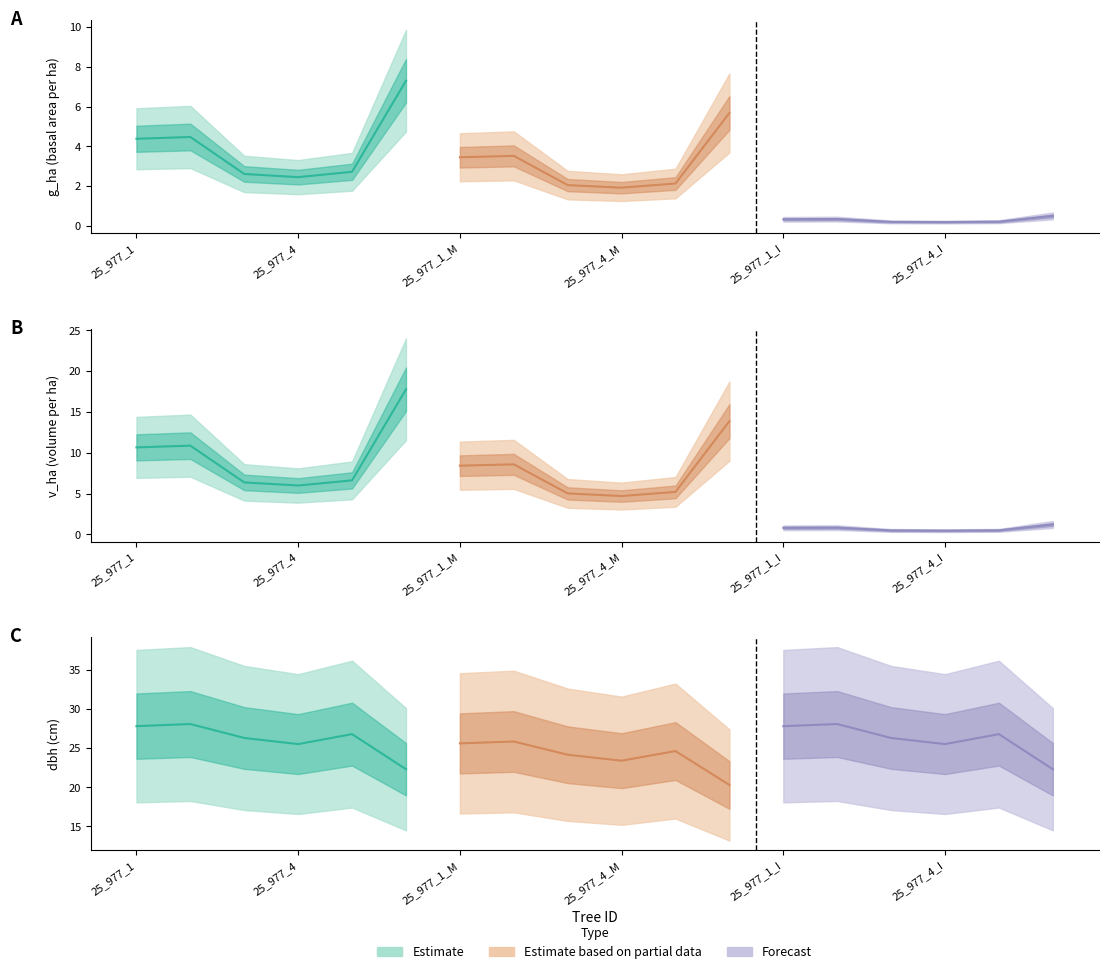

What is the label of the 6th point from the right?

25_977_1_I